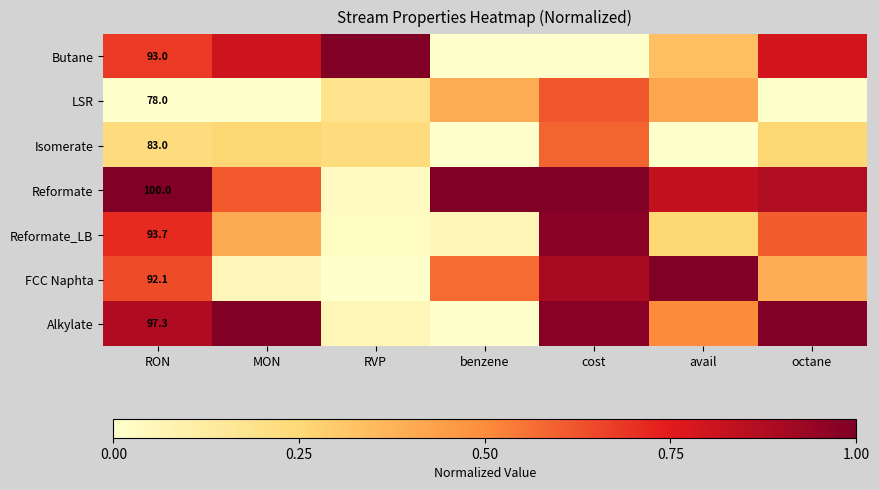

What is the total value across all series at avail?

3.3